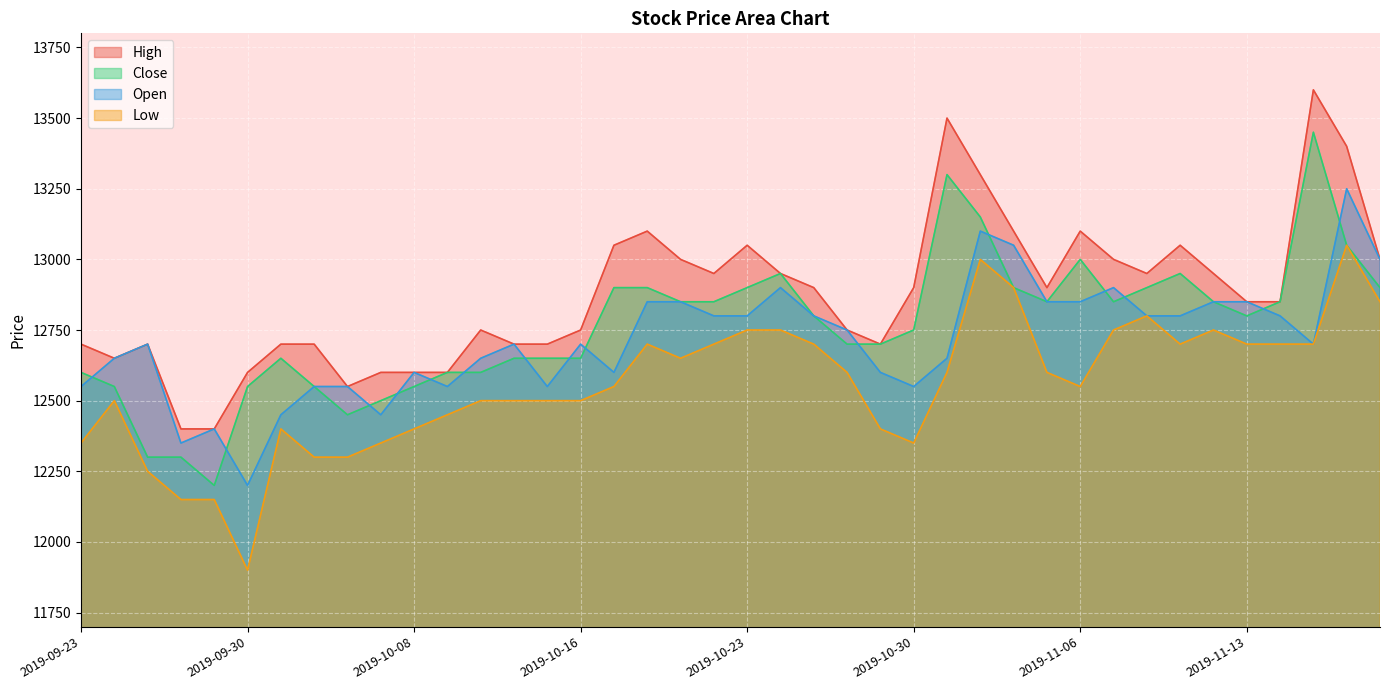

How many times do Close and Open cross each other?

15